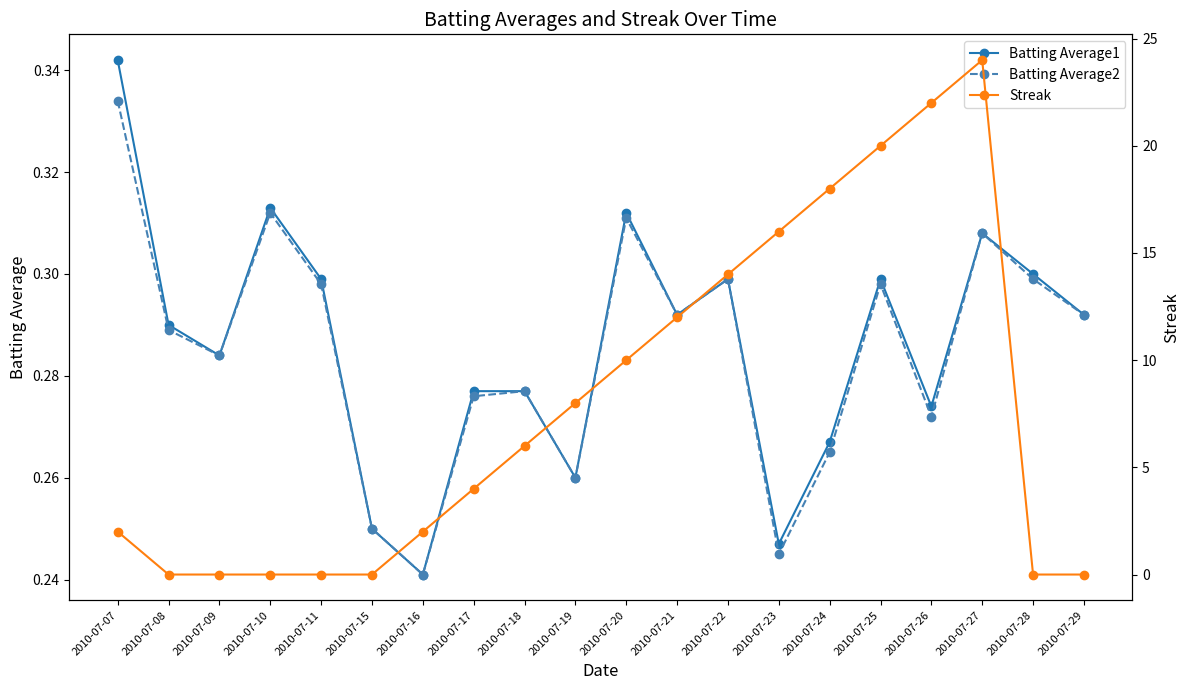

At which label is Batting Average2 closest to 0?

2010-07-16